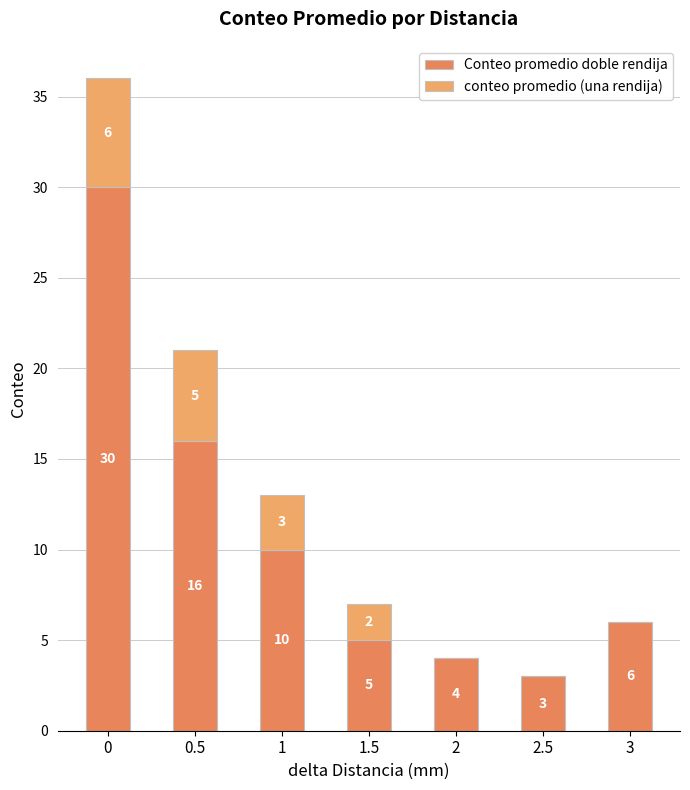

Which series has the widest spread of values?

Conteo promedio doble rendija